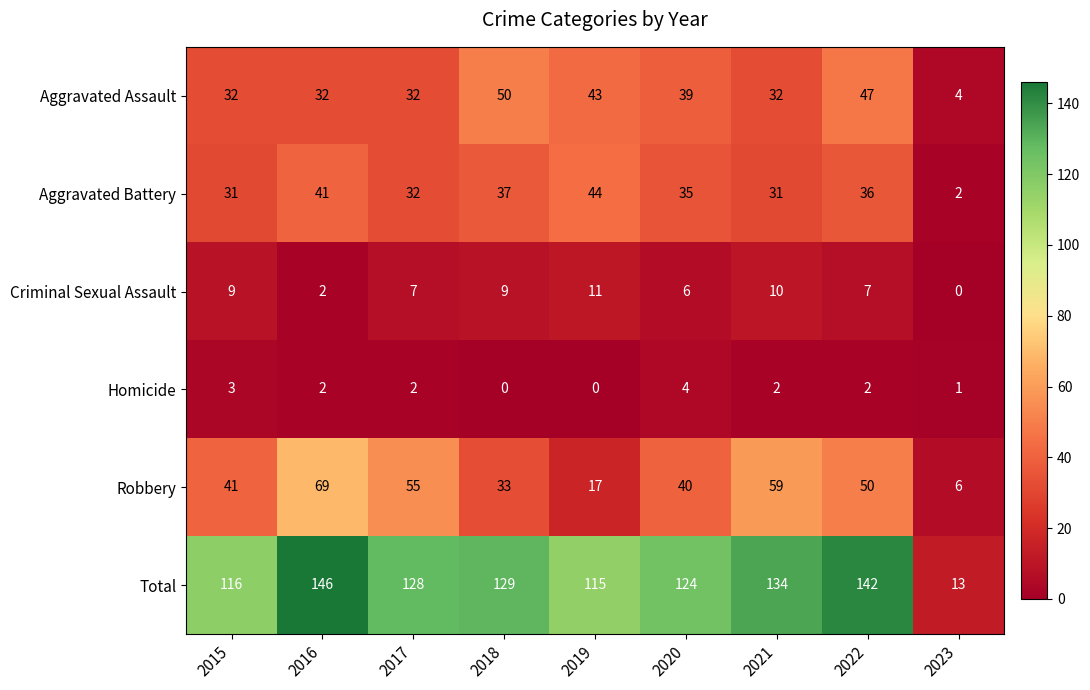

What is the maximum value shown in the chart?

146